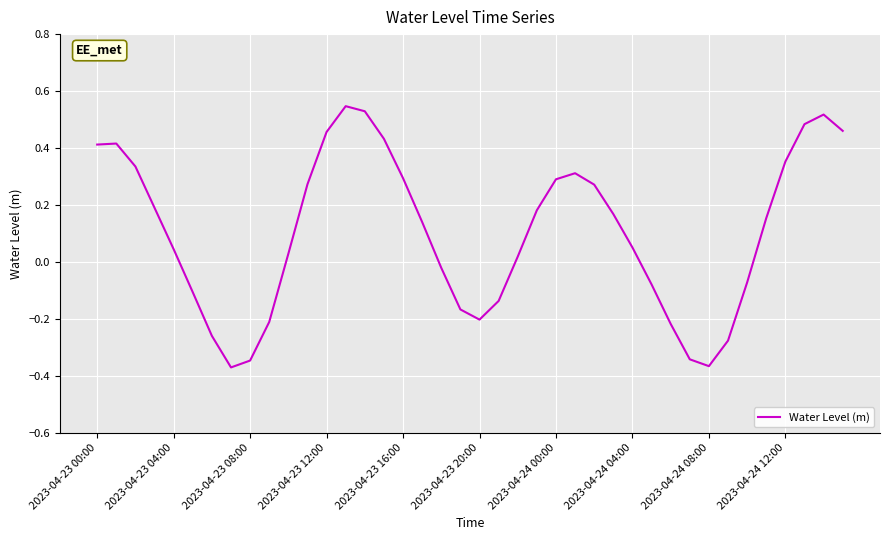

How many values are below 0?

15